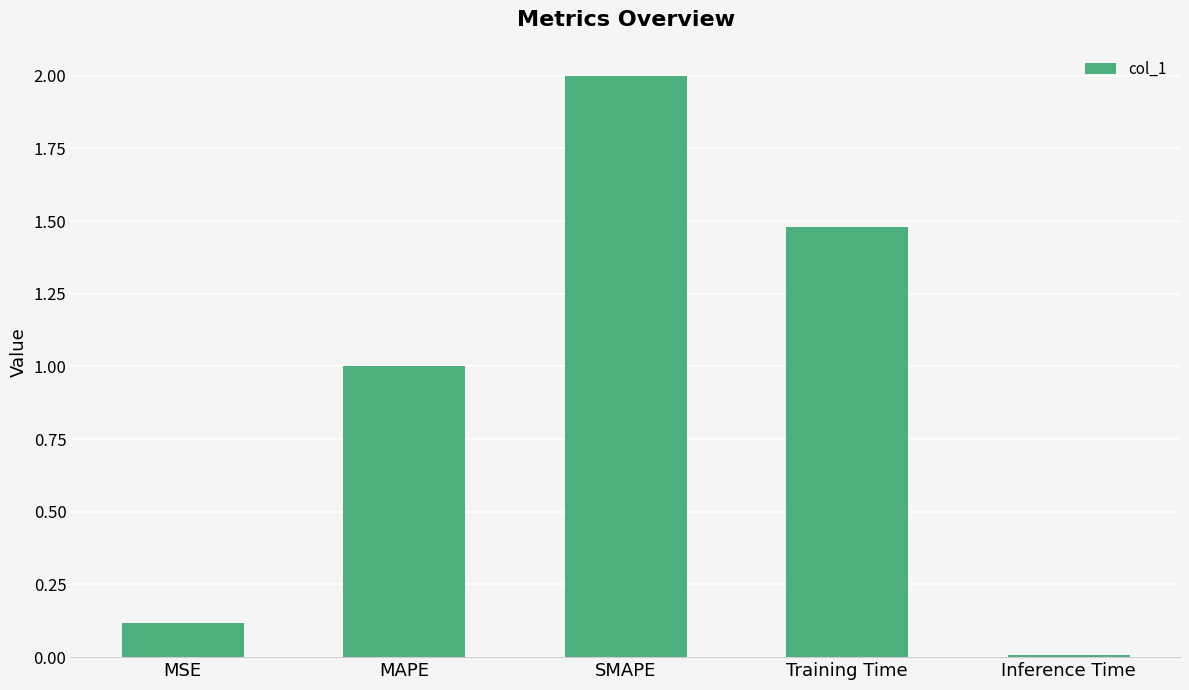

What is the sum of the values at SMAPE and Training Time?

3.5